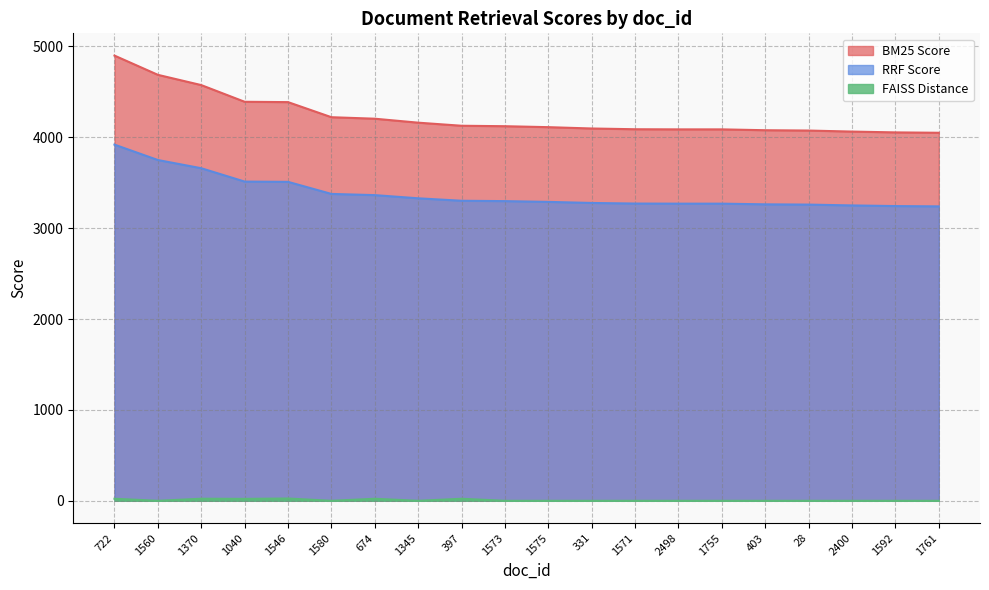

Is it true that BM25 Score equals 4086.7 at 1755?

True